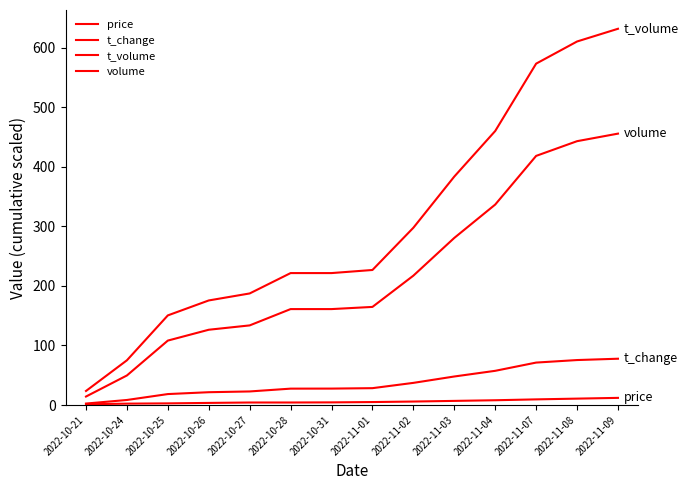

List the labels in order of price value, smallest first.

2022-10-21, 2022-10-24, 2022-10-25, 2022-10-26, 2022-10-27, 2022-10-28, 2022-10-31, 2022-11-01, 2022-11-02, 2022-11-03, 2022-11-04, 2022-11-07, 2022-11-08, 2022-11-09